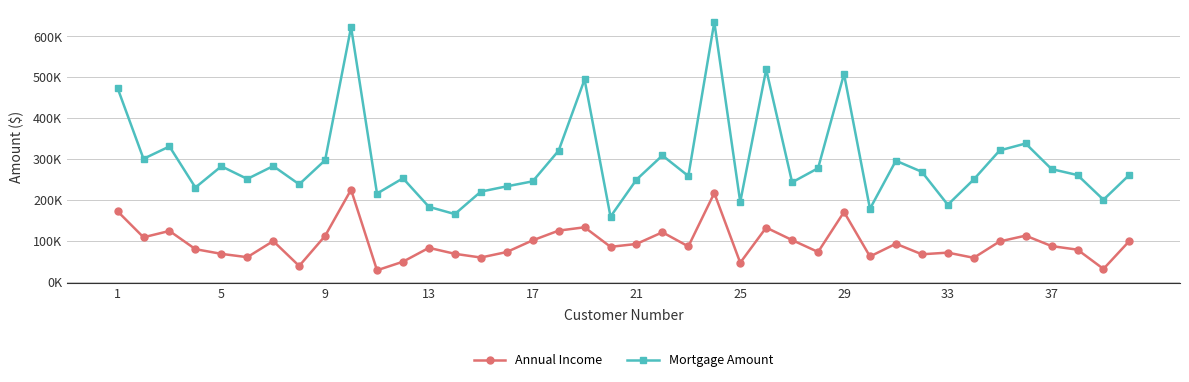

Does the chart have visible grid lines?

Yes